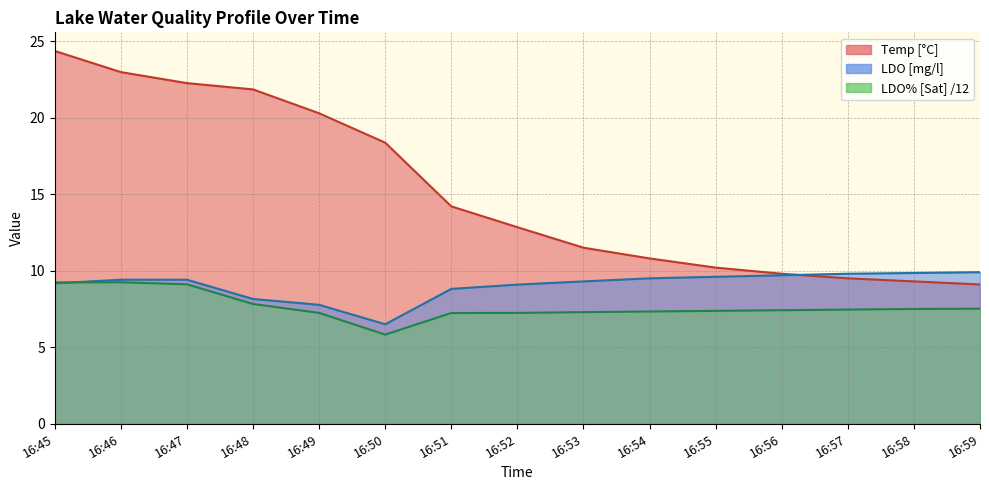

Which series has the largest total across all categories?

Temp [°C]